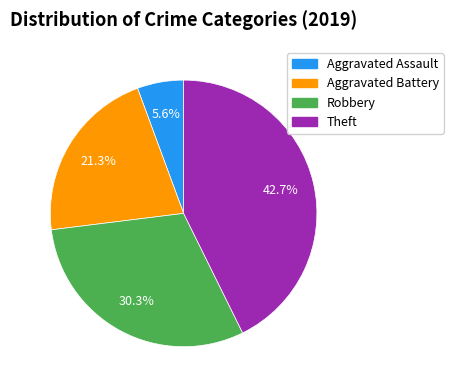

Count the number of slices in the pie.

4